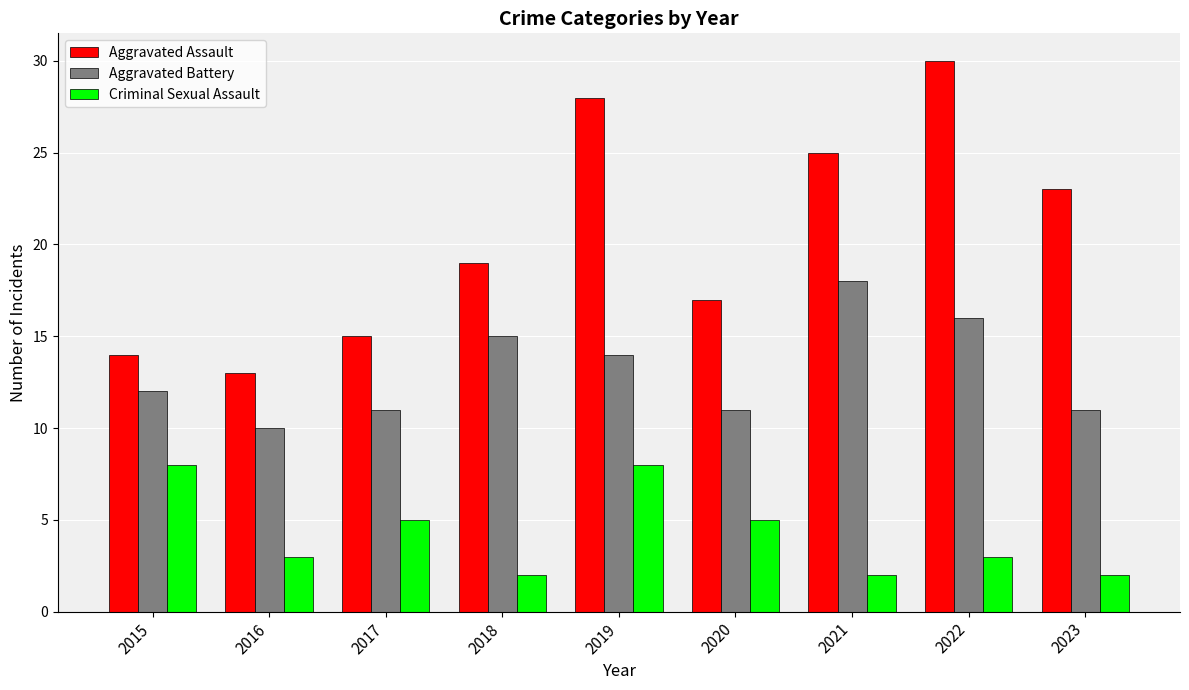

What is the minimum value shown in the chart?

2